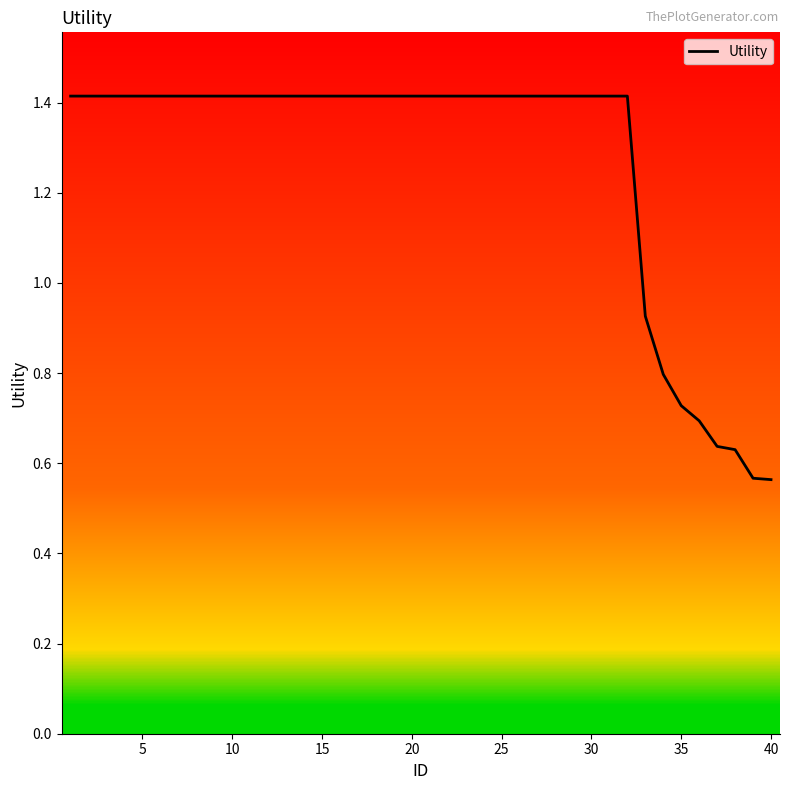

Approximately how many times larger is the value at 5 compared to 0?

1.0